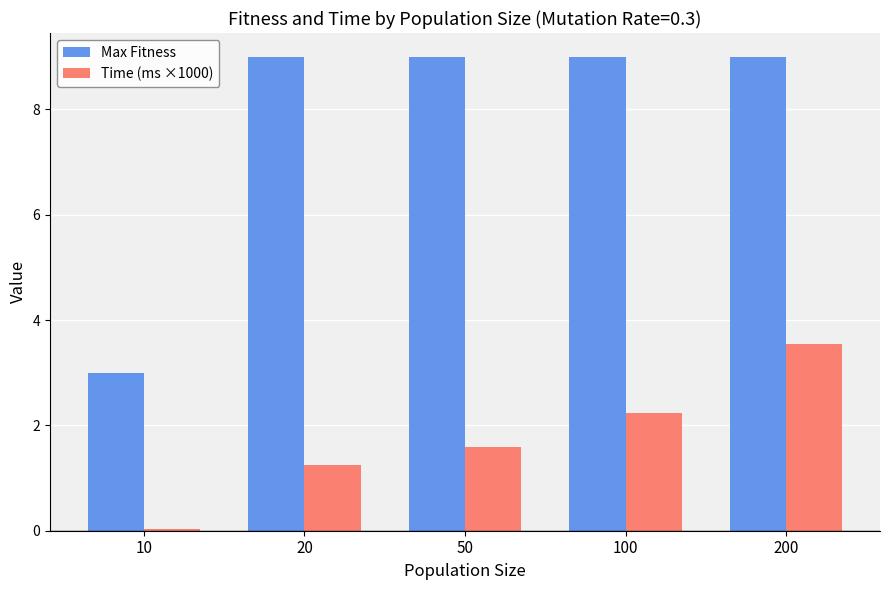

At how many categories does at least one series exceed 2?

5